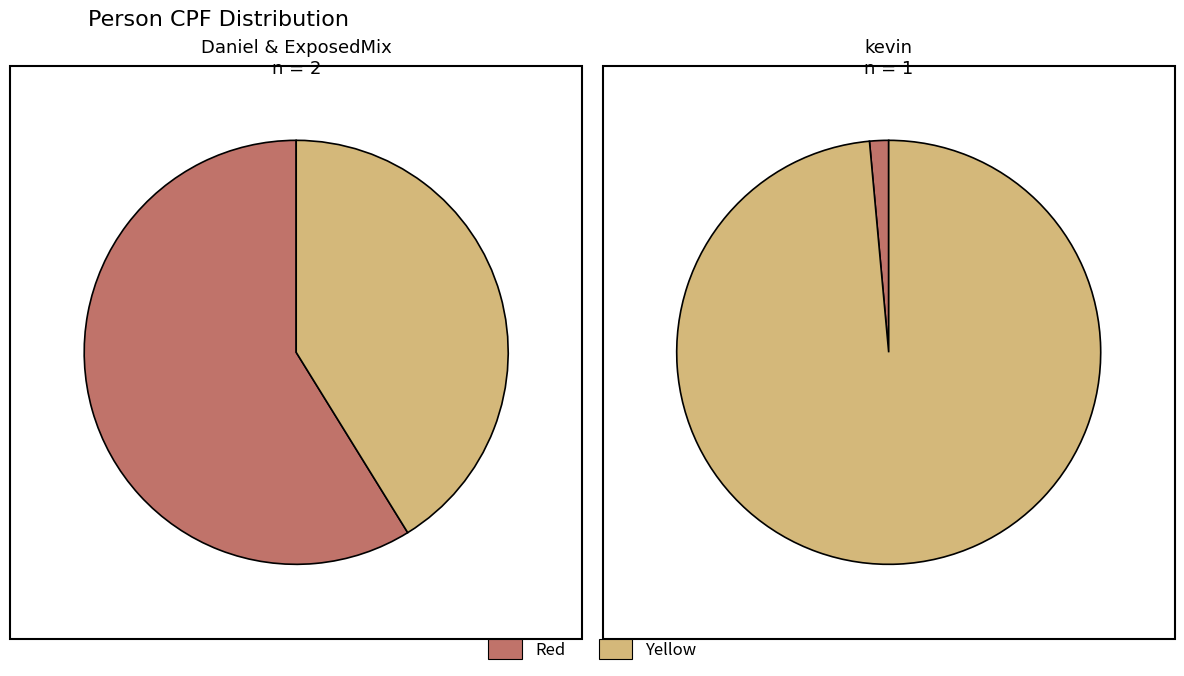

To the nearest percent, what percentage of the pie is ExposedMix?

17%